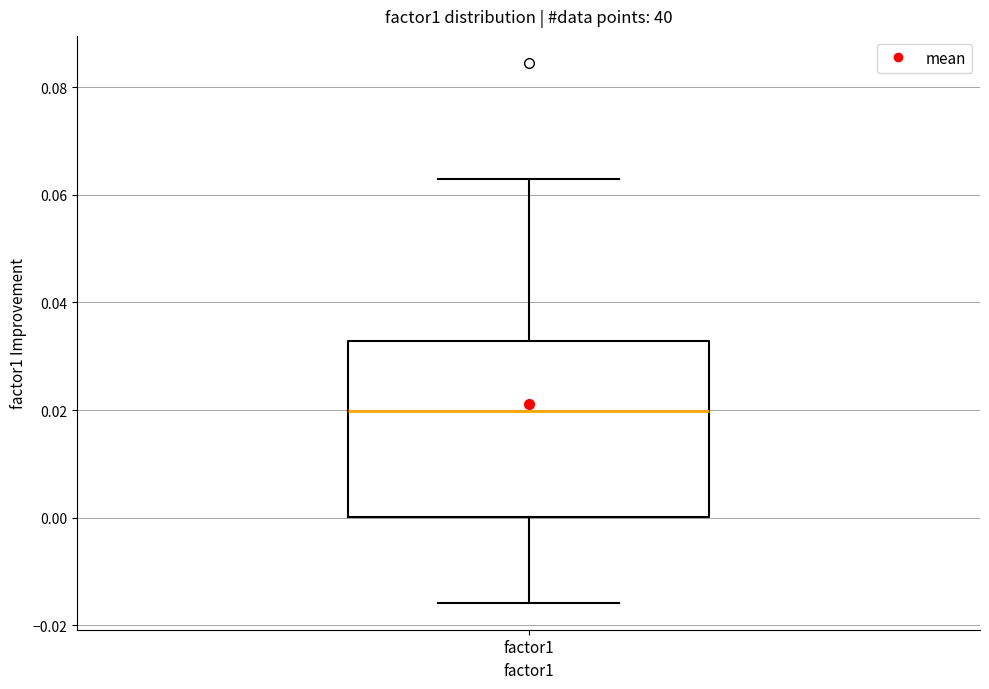

Read this box plot against the y-axis: the position of the median line, the range covered by the box, and the ends of both whiskers. The values are not printed on the chart, so give them approximately, as read against the axis.

median 0.020, box 0.000 to 0.032, whiskers -0.016 to 0.062